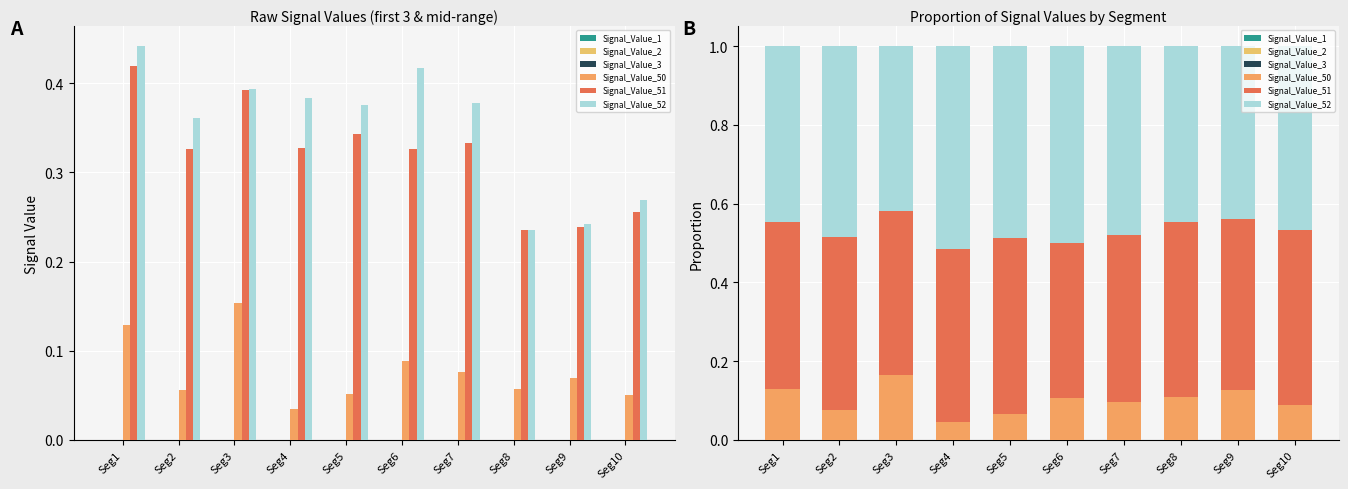

List the series in order of their peak value, highest first.

Signal_Value_52, Signal_Value_51, Signal_Value_50, Signal_Value_3, Signal_Value_2, Signal_Value_1